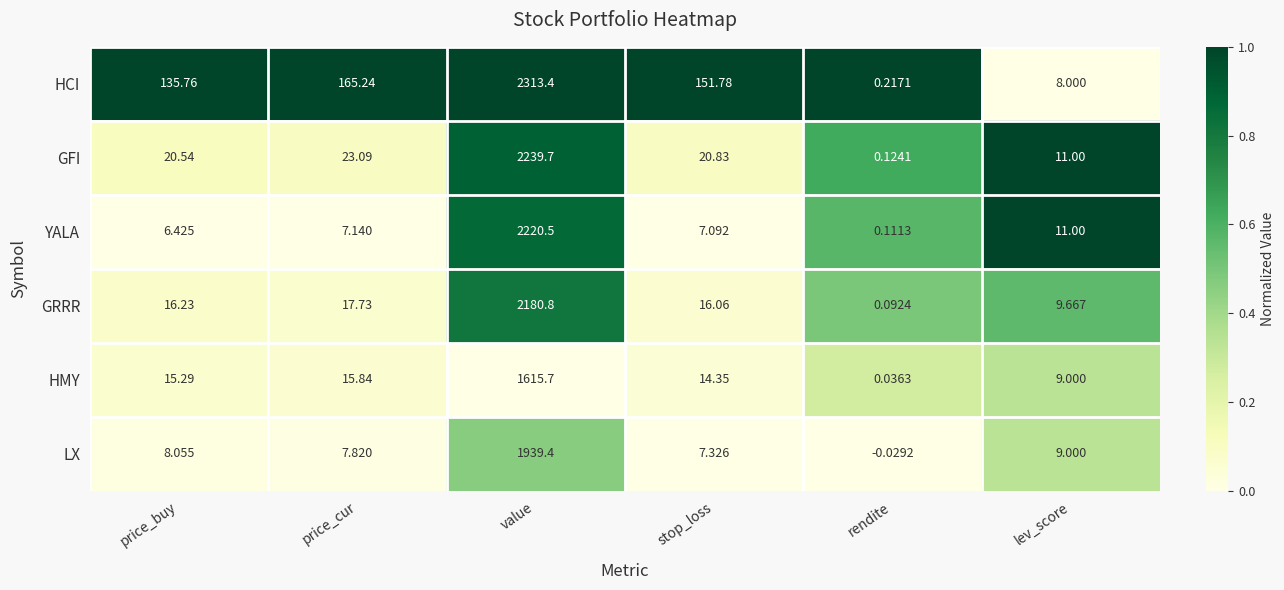

At which category does the chart reach its minimum across all series?

rendite